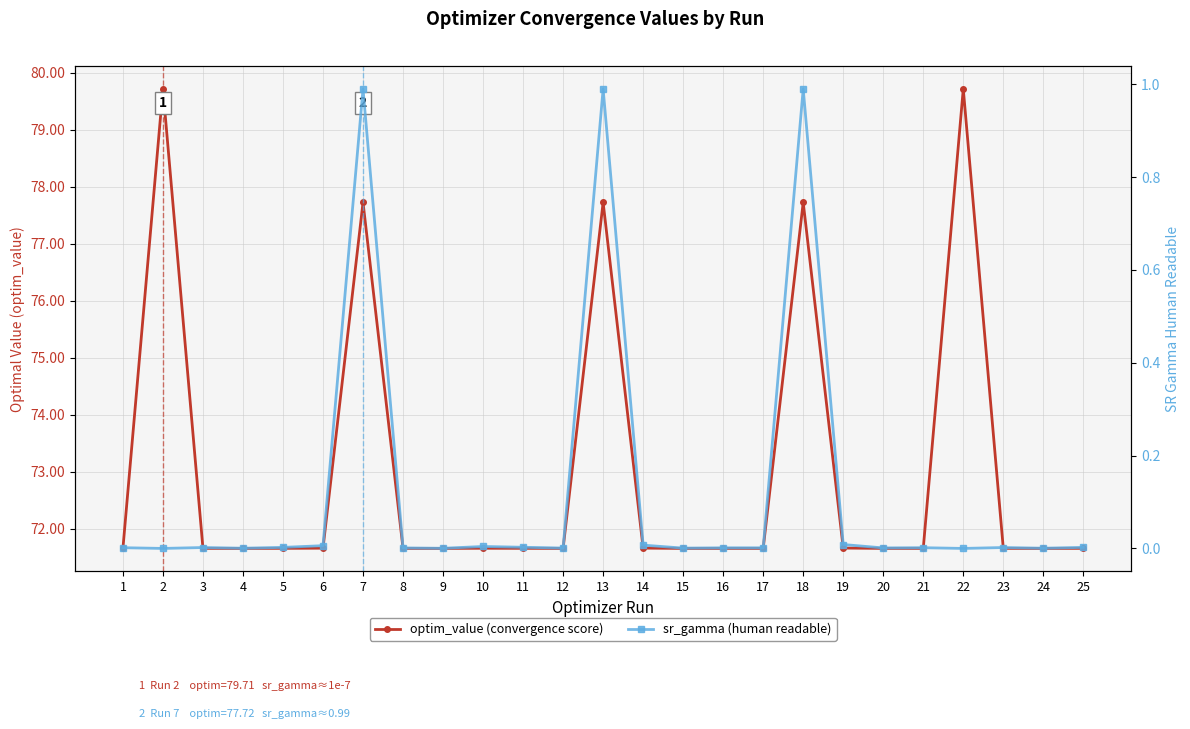

What are all the series names shown in the legend?

optim_value (convergence score), sr_gamma (human readable)